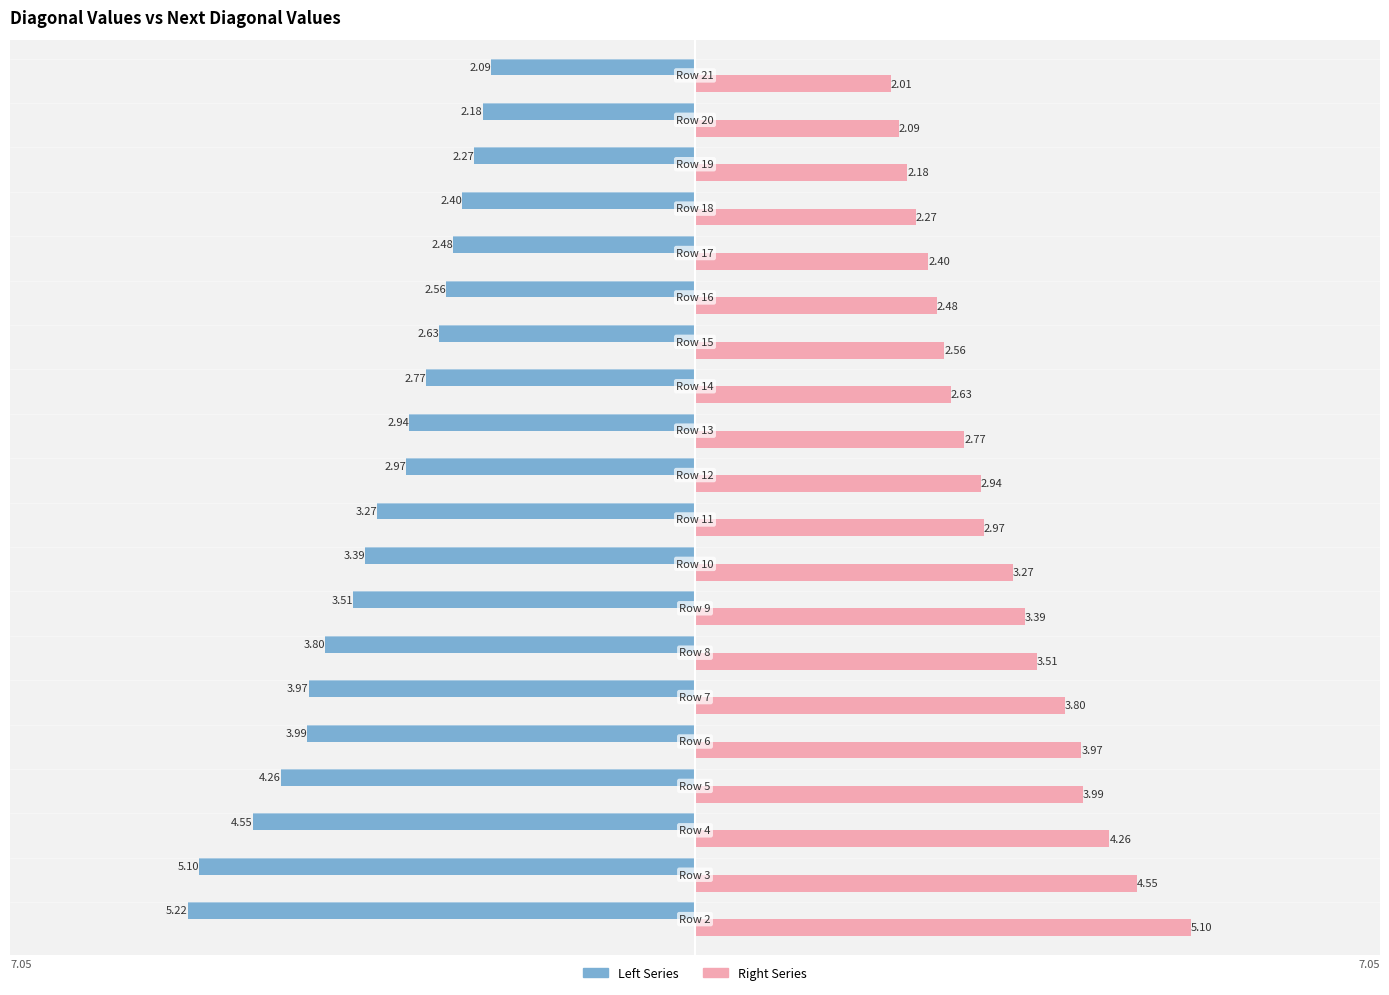

At how many categories does at least one series exceed 3?

9